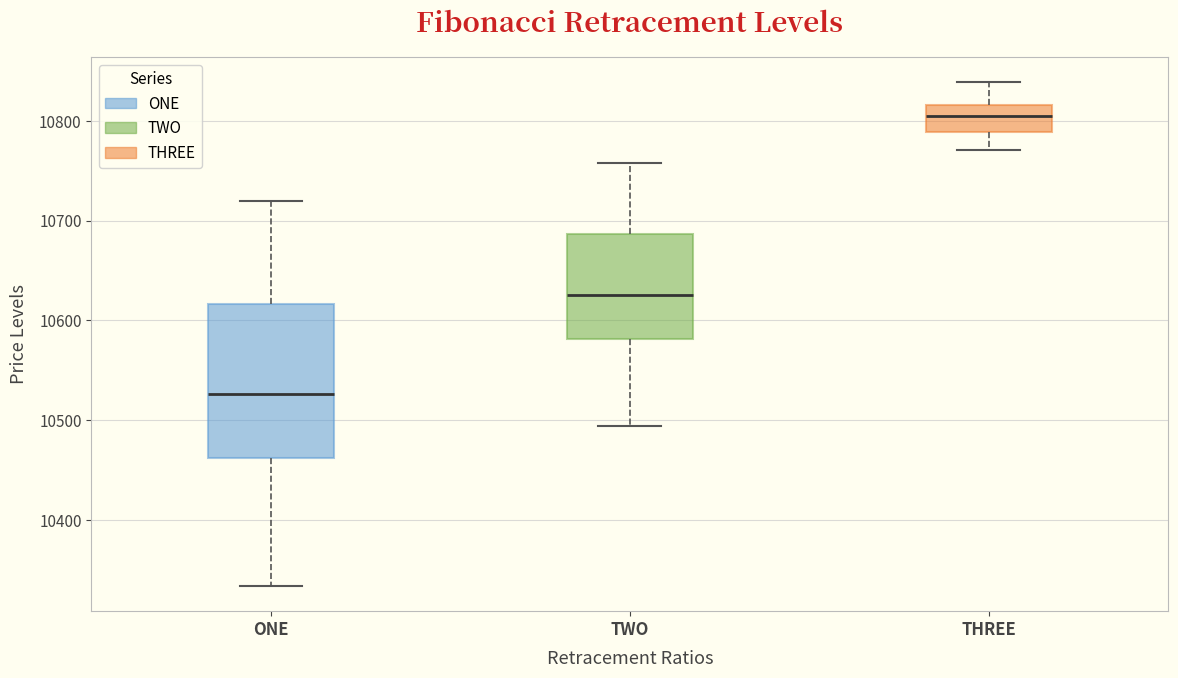

Reading left to right, transcribe this box plot: for each box, give where its median line is, the range the box spans, and where its two whiskers end, as read against the y-axis. The values are not printed on the chart, so give them approximately, as read against the axis.

ONE: median 10530, box 10460 to 10620, whiskers 10330 to 10720
TWO: median 10630, box 10580 to 10690, whiskers 10490 to 10760
THREE: median 10800, box 10790 to 10820, whiskers 10770 to 10840